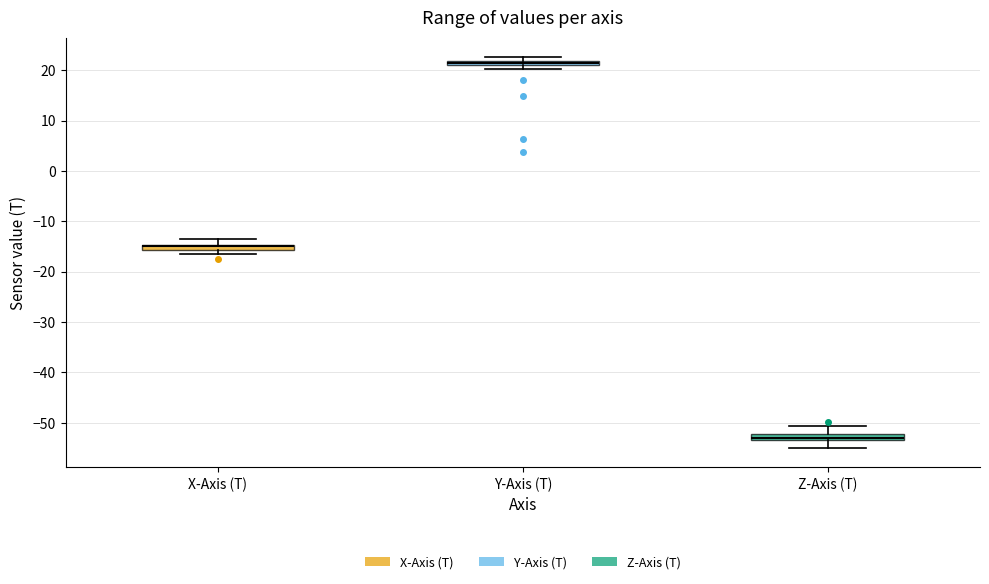

Where is the lower edge of the box for X-Axis (T) on the y-axis? The values are not printed on the chart, so give them approximately, as read against the axis.

-16